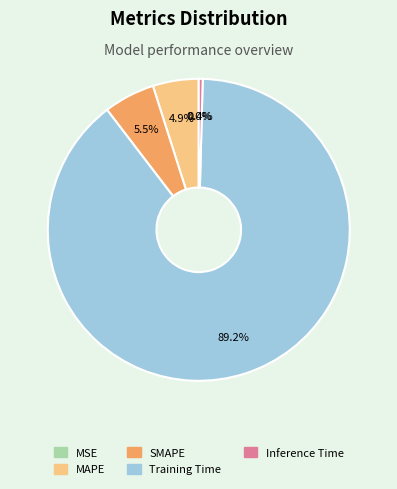

Which category has the biggest portion of the pie?

Training Time